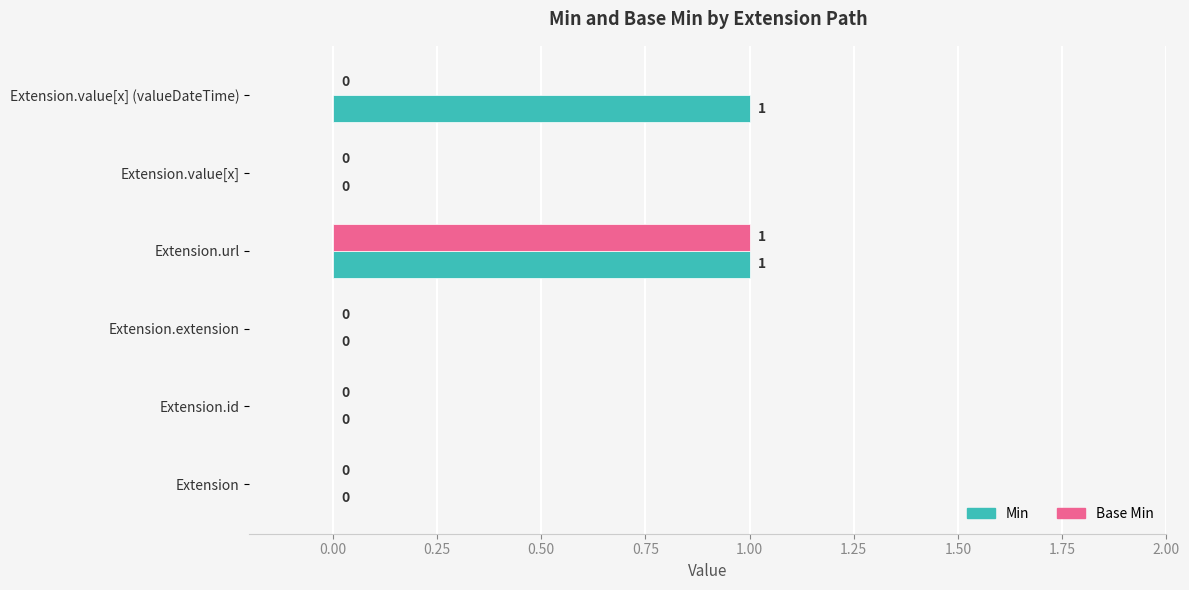

How many data points in Base Min are above 0?

1